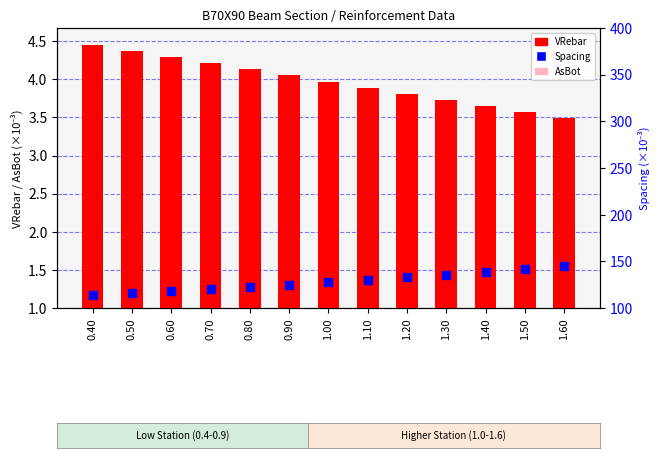

Which series has the largest total across all categories?

Spacing